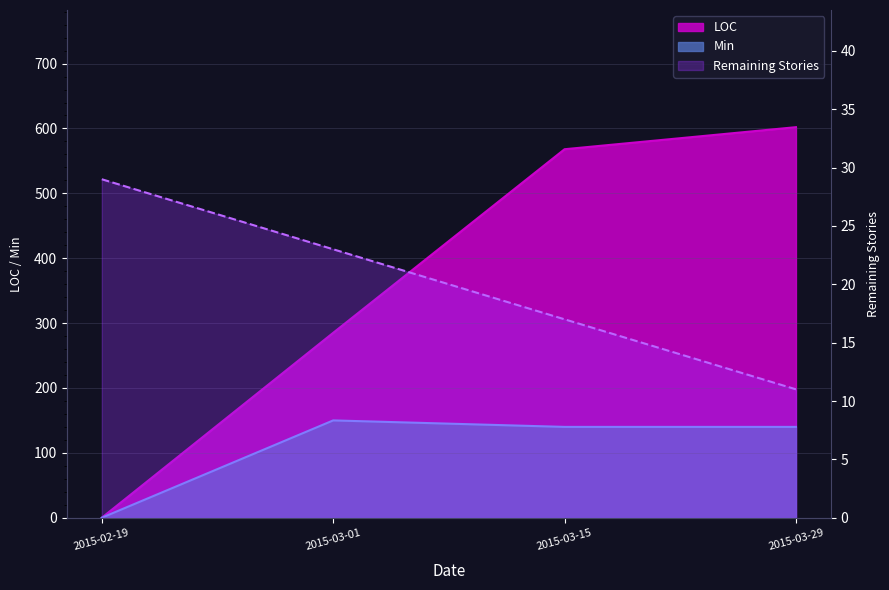

Reading left to right, transcribe all the data shown in this chart.

Remaining Stories: 29	23	17	11
LOC: 0	285	568	602
Min: 0	150	140	140